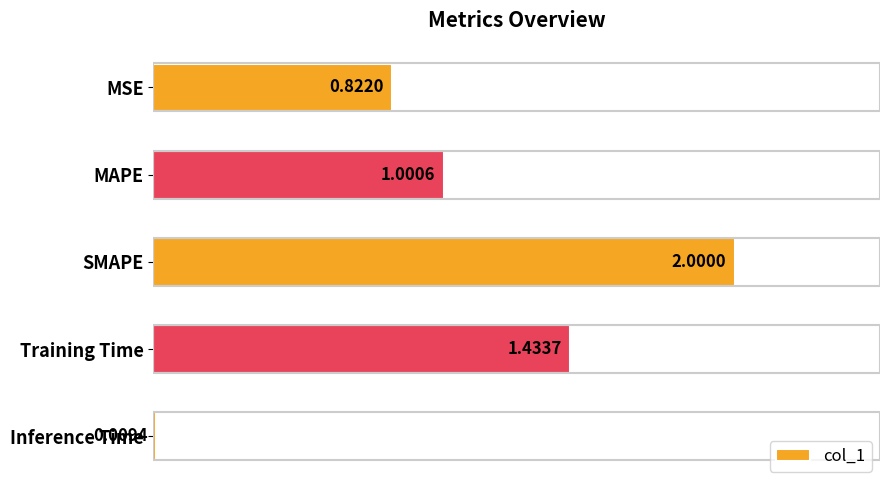

What is the difference between the maximum and second lowest values?

1.2